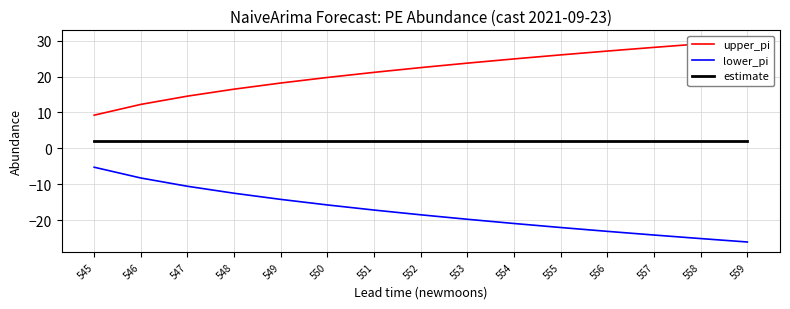

At 546, list the series in order from smallest to largest.

lower_pi, estimate, upper_pi